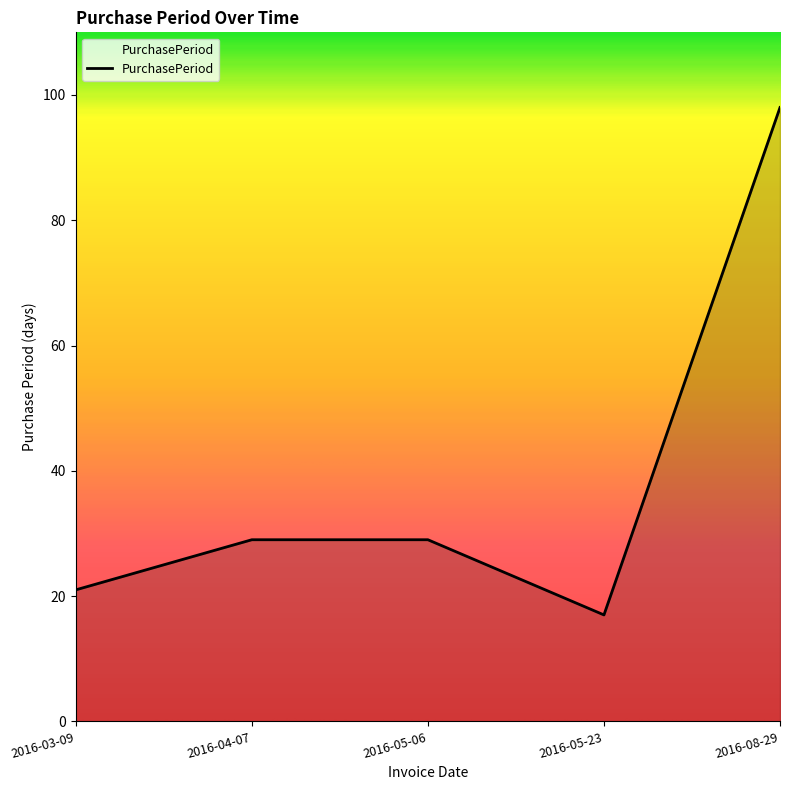

What is the smallest value displayed?

17